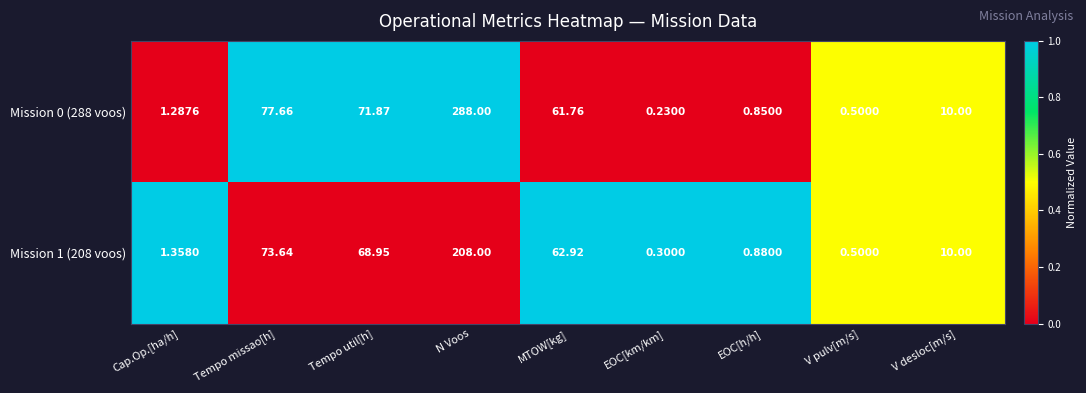

Which series has the widest spread of values?

Mission 0 (288 voos)